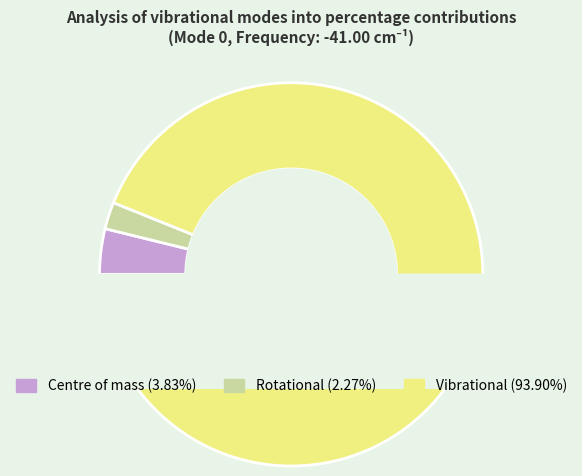

True or false: Rotational accounts for 12% of the total.

False